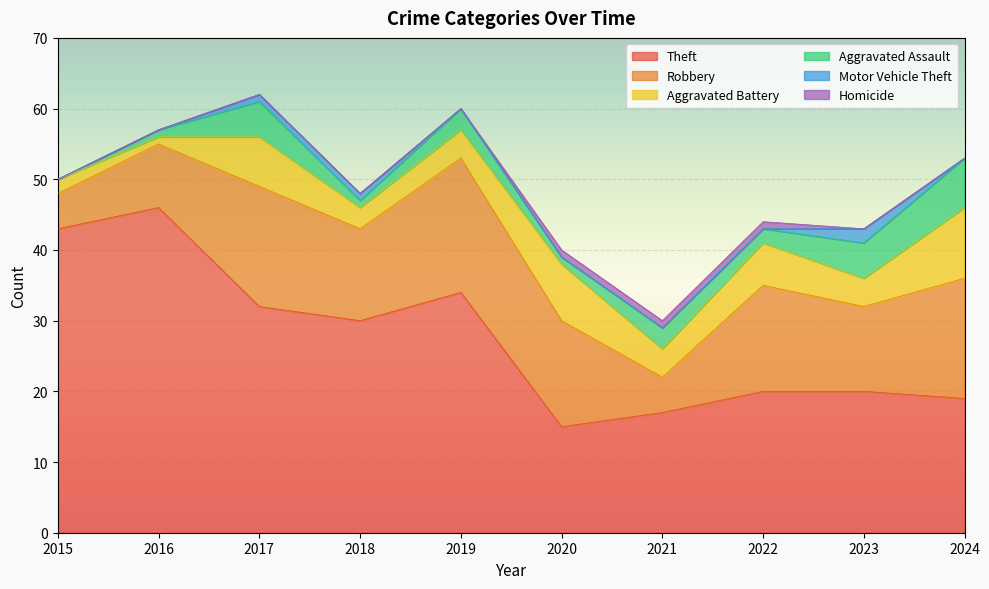

True or false: Theft has more than 0 interior local peaks.

True